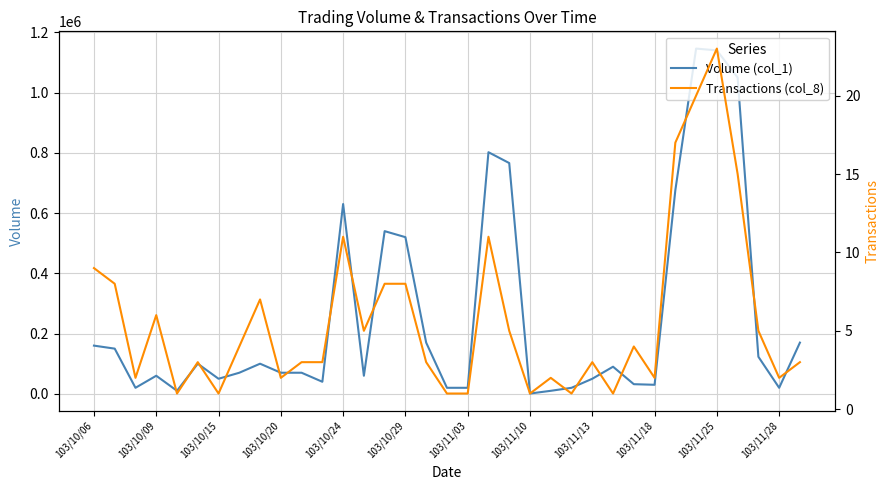

What is the total value across all series at 20?

766005